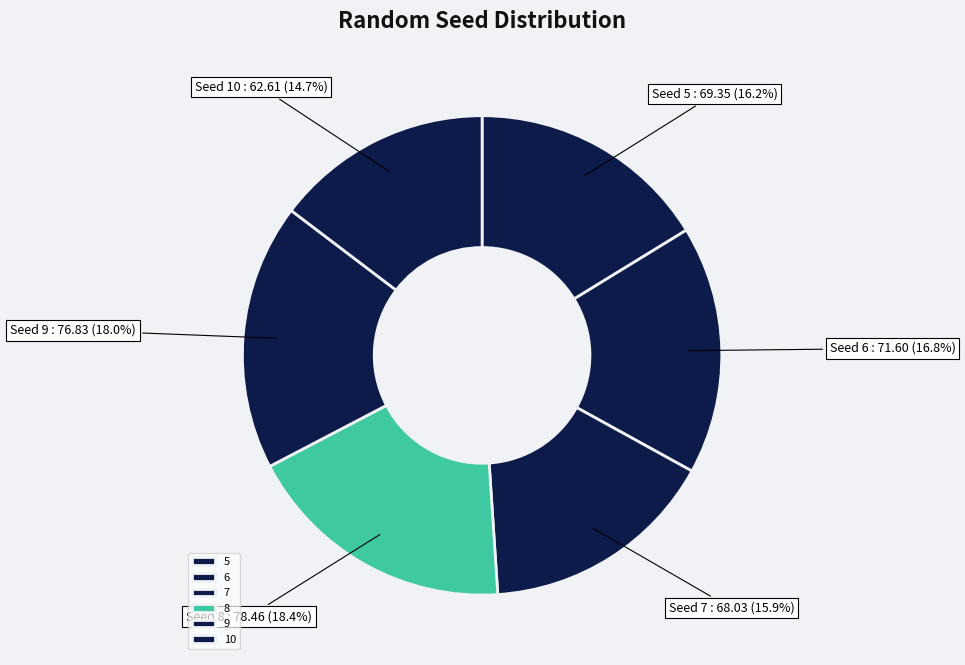

What is the ratio of the value at 8 to the value at 7?

1.2